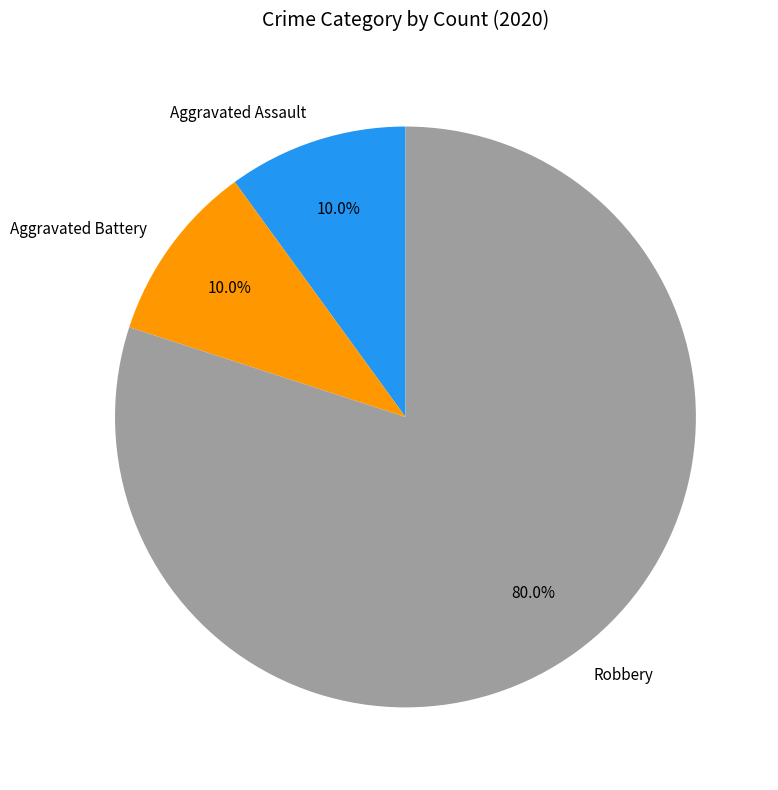

Is it true that Aggravated Battery is 17% of the pie?

False